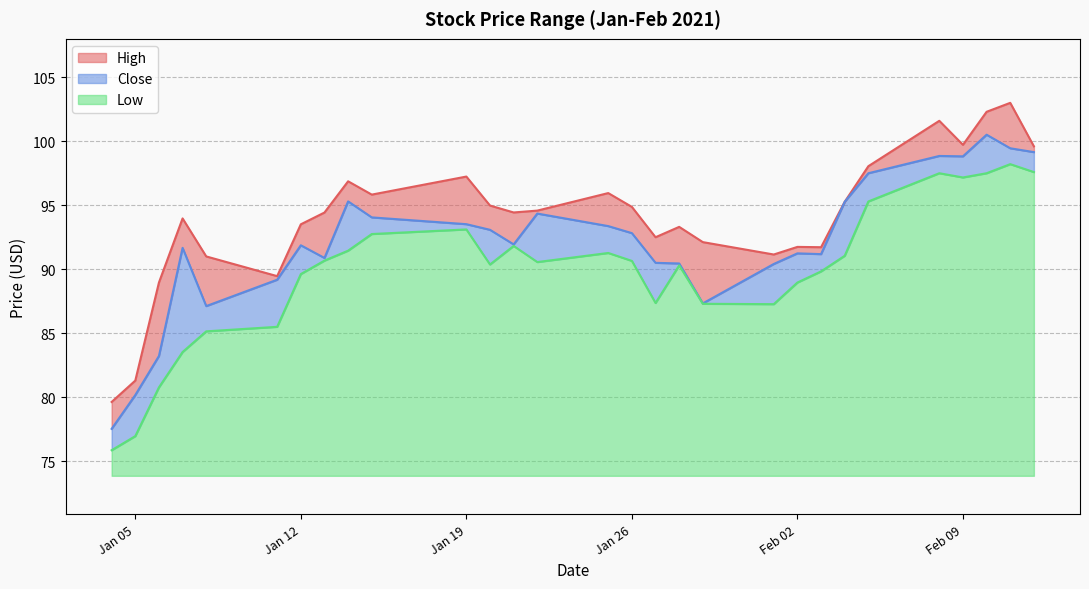

What is the total value across all series at 2021-02-01?

268.8